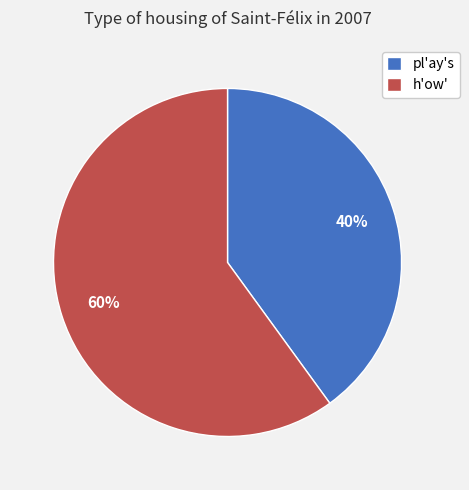

What is the ratio of the value at h'ow' to the value at pl'ay's?

1.5